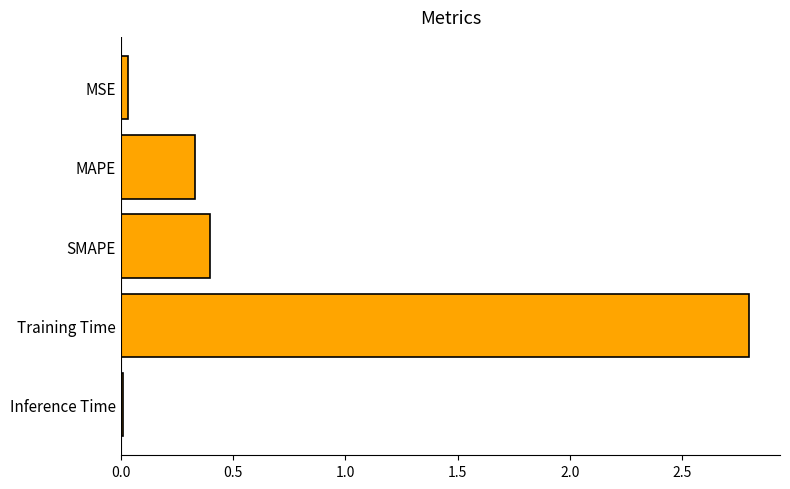

Which label corresponds to the largest value in the chart?

Training Time